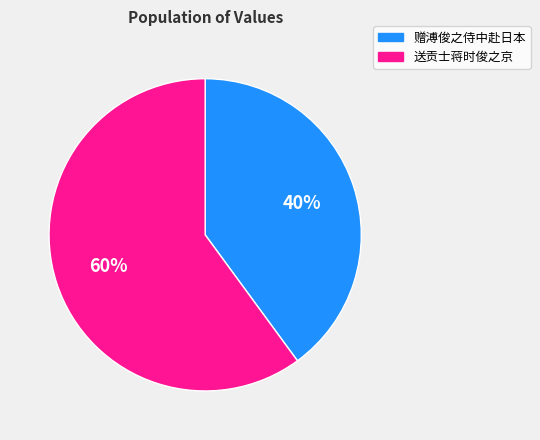

Rank the categories by value from highest to lowest.

送贡士蒋时俊之京, 赠溥俊之侍中赴日本